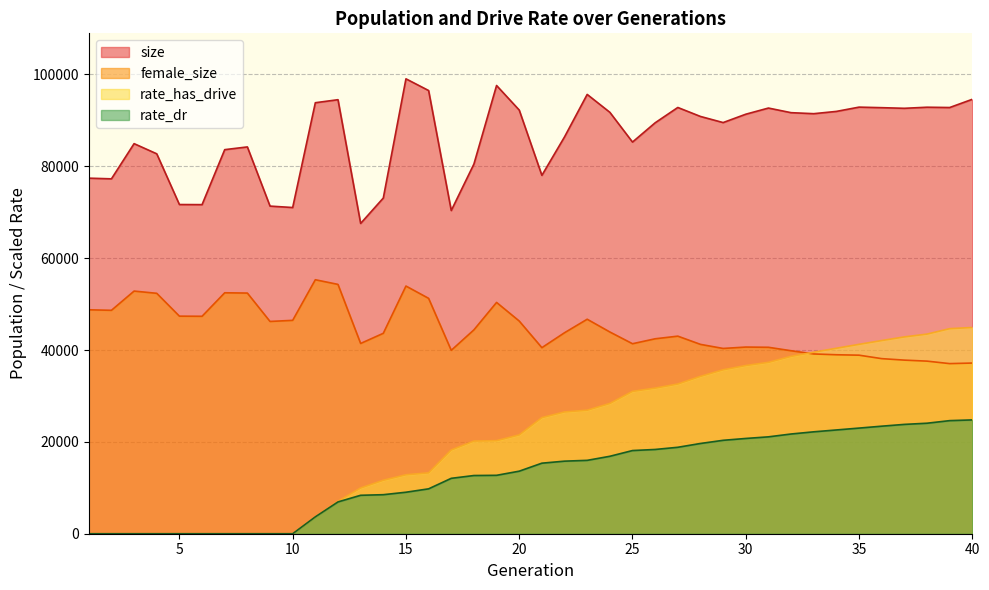

True or false: rate_dr has more than 1 interior local peaks.

False